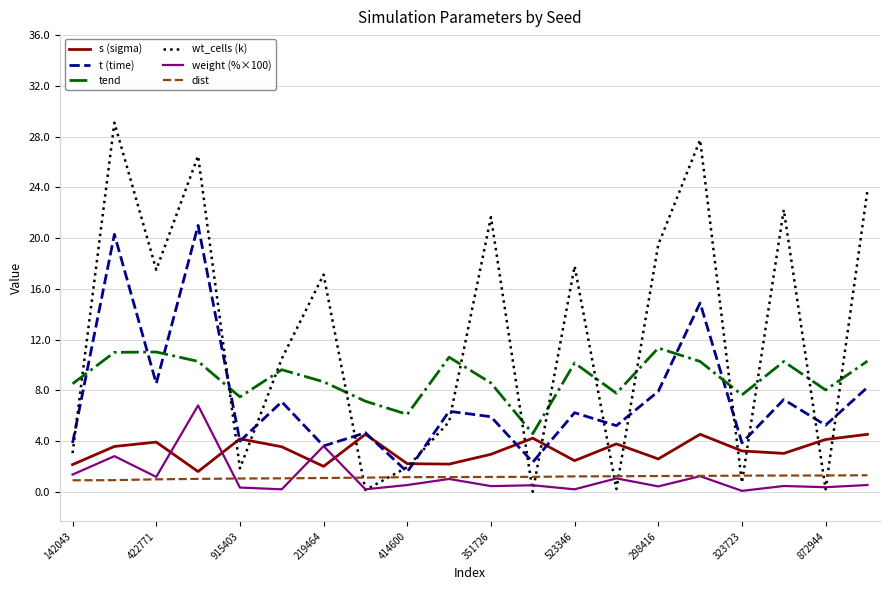

Does the chart have visible grid lines?

Yes